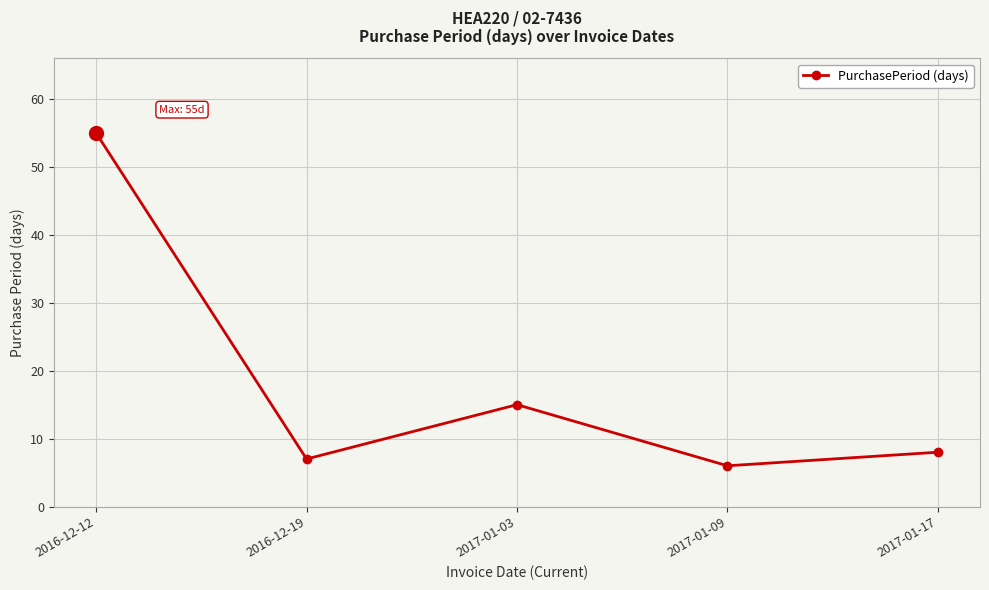

List the labels in order of value, smallest first.

2017-01-09, 2016-12-19, 2017-01-17, 2017-01-03, 2016-12-12